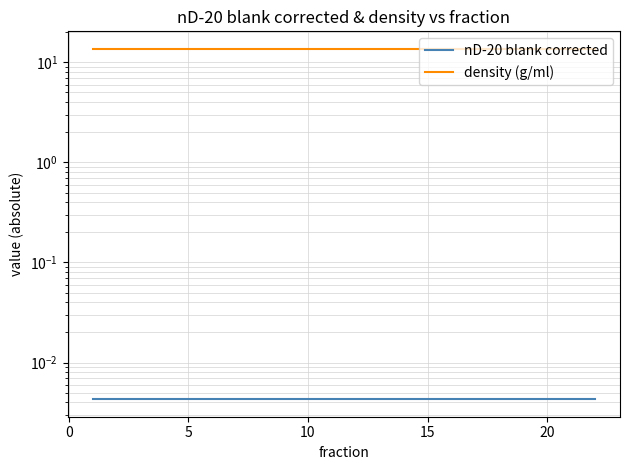

Rank the series by their maximum value, from highest to lowest.

density (g/ml), nD-20 blank corrected